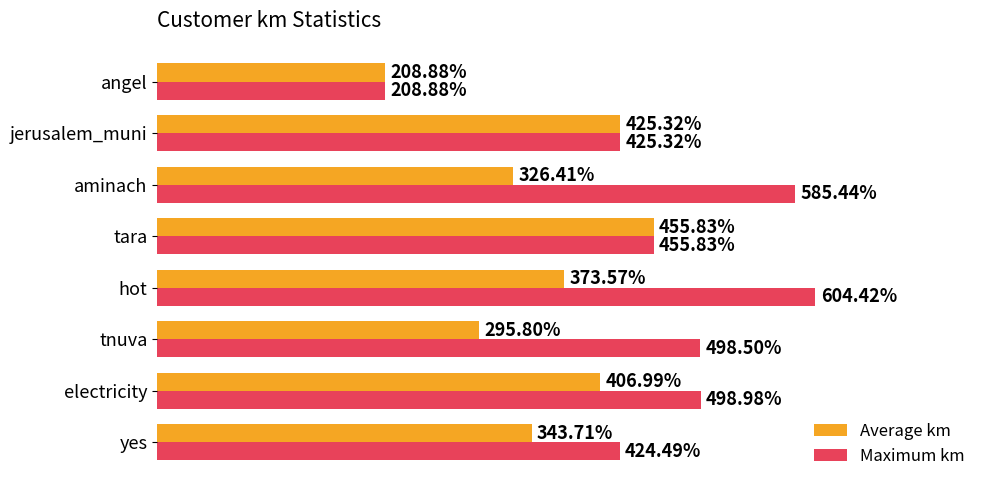

Between electricity and tnuva, which series saw the biggest shift?

Average km